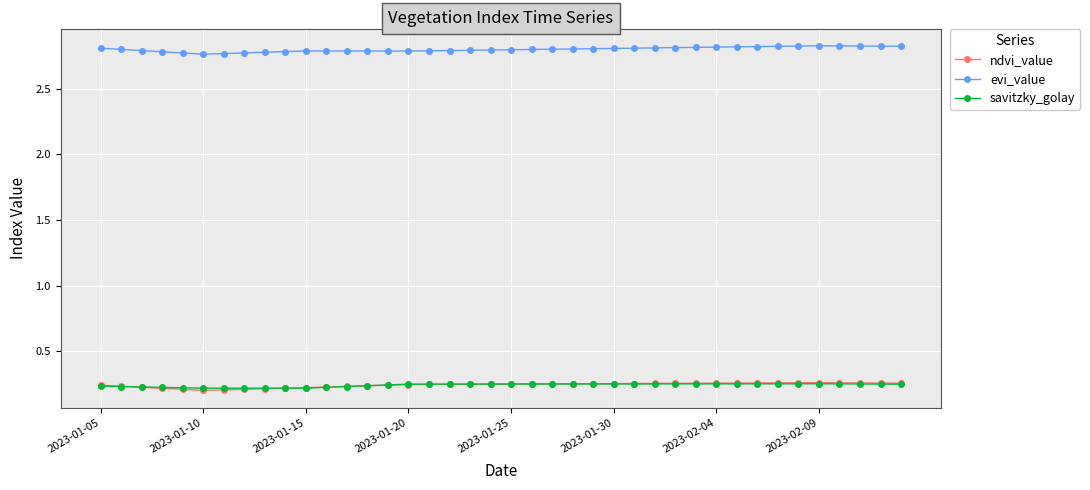

How many evi_value values are between 2 and 3?

40